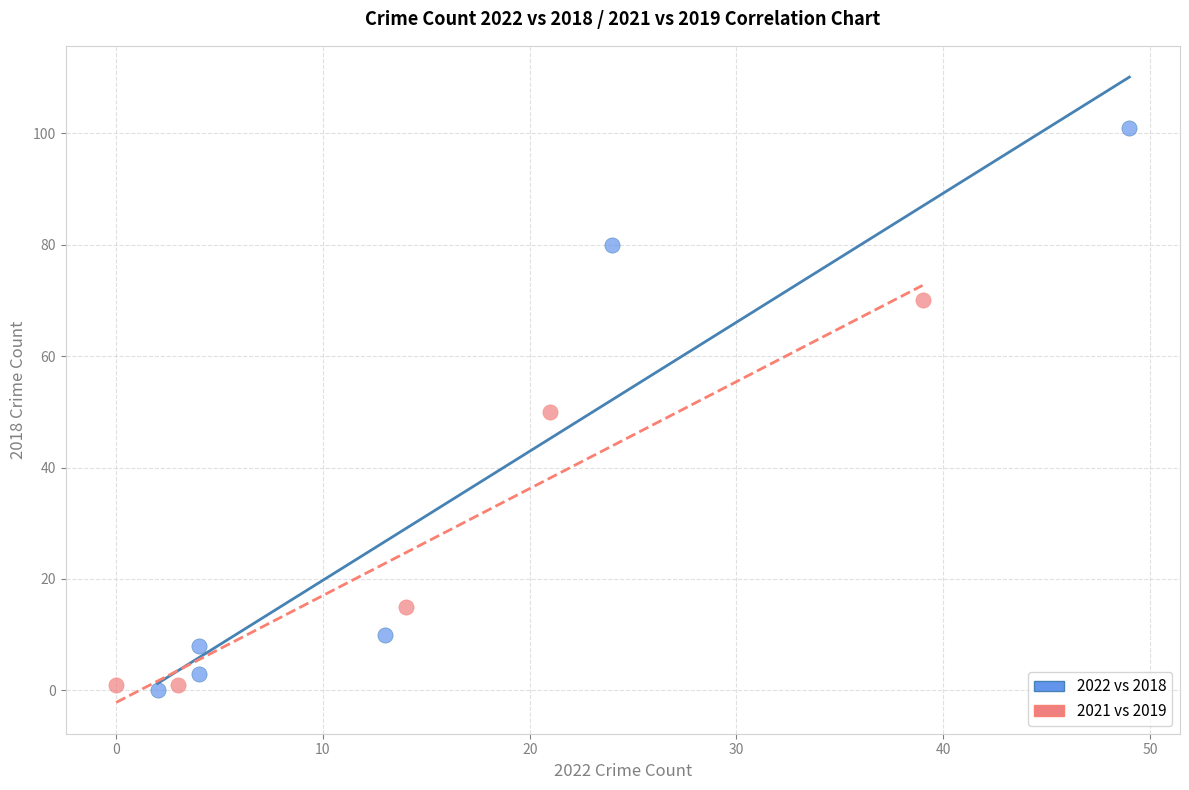

What are all the series names shown in the legend?

2022 vs 2018, 2021 vs 2019